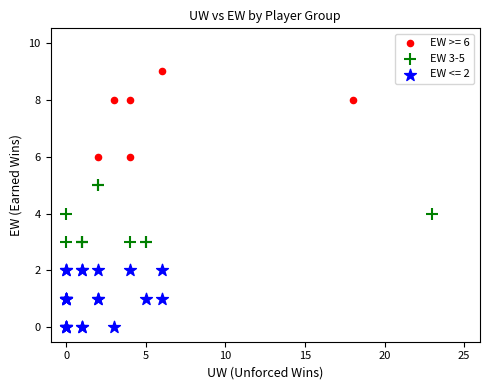

Which series has the widest spread of Y values?

EW >= 6